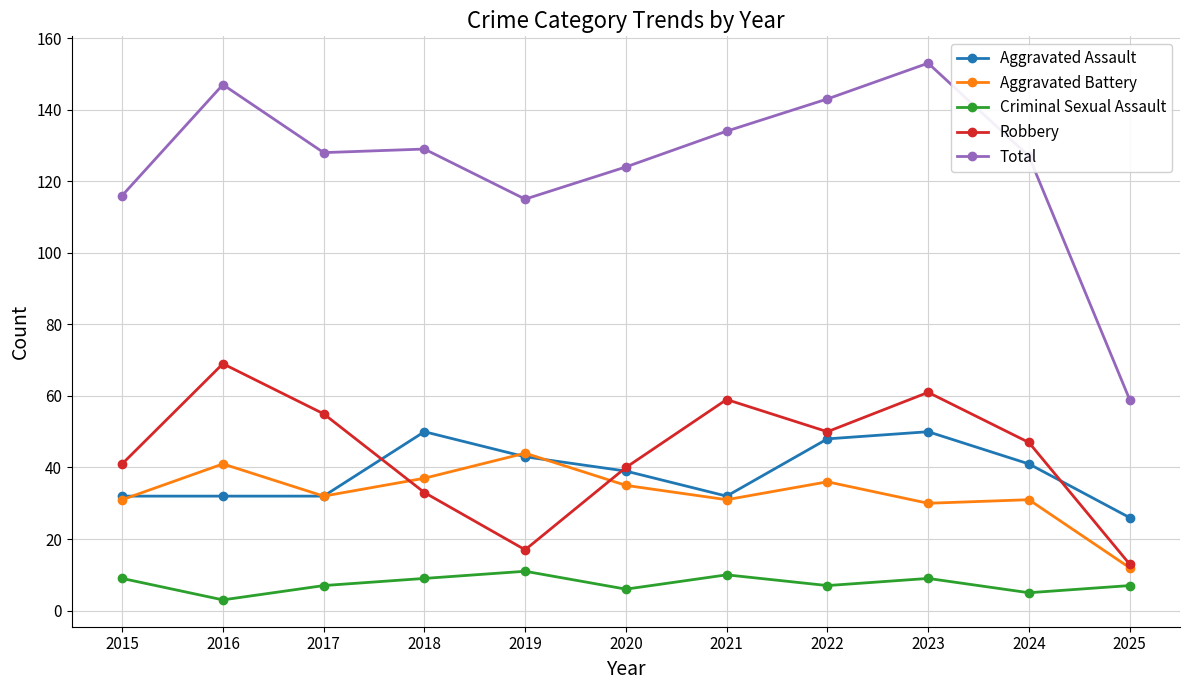

Is it true that Total equals 127 at 2024?

True